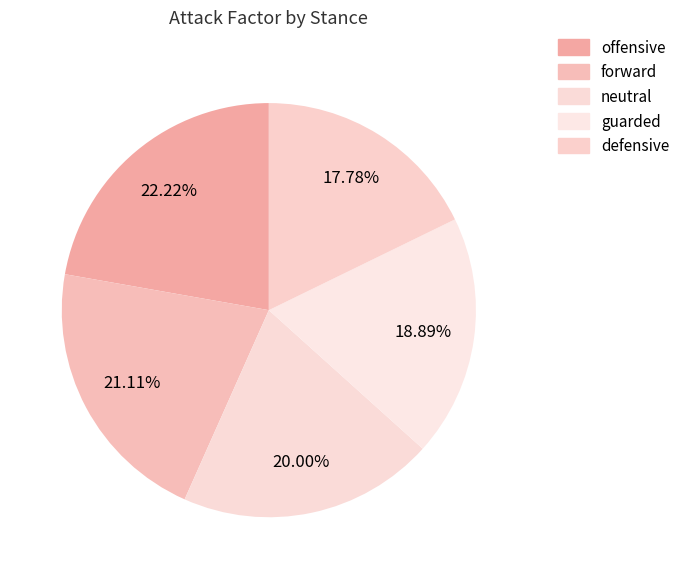

Combined, do guarded and neutral account for over 50%?

No